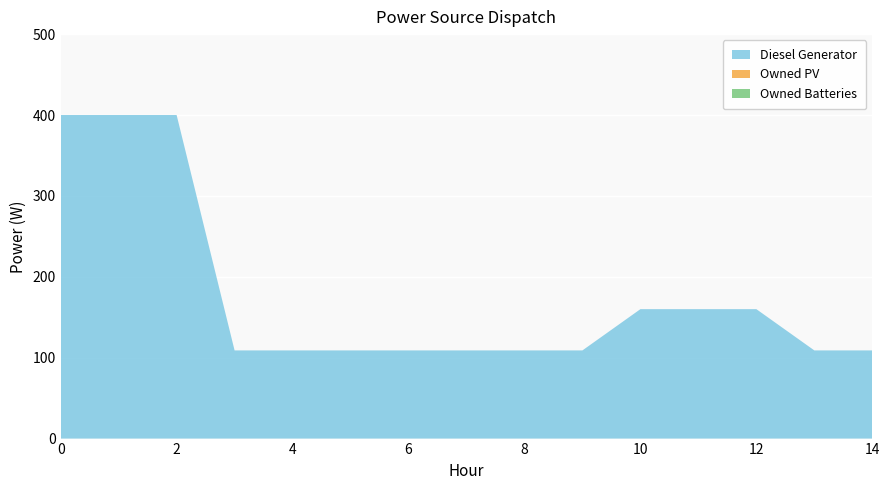

Reading left to right, extract all data points from this chart.

Diesel Generator: 400	400	400	109	109	109	109	109	109	109	160	160	160	109	109
Owned PV: 0	0	0	0	0	0	0	0	0	0	0	0	0	0	0
Owned Batteries: 0	0	0	0	0	0	0	0	0	0	0	0	0	0	0